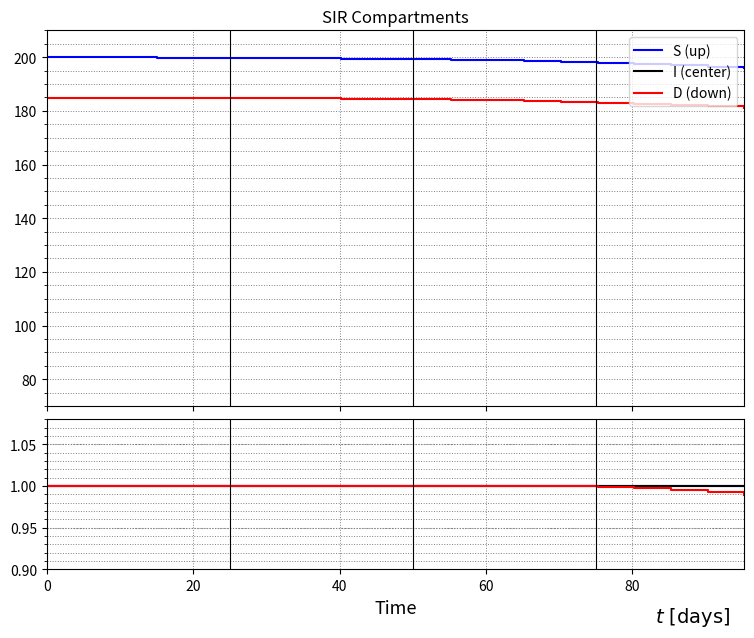

True or false: S (up) and D (down) intersect in this chart.

False